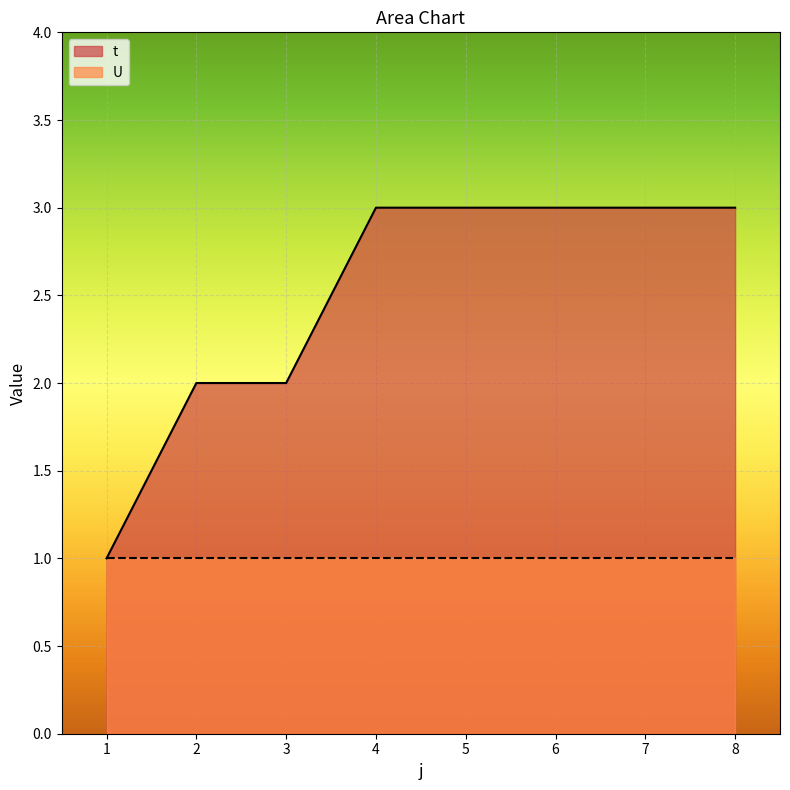

Reading left to right, what are all the values shown in this chart?

1=1	2=2	3=2	4=3	5=3	6=3	7=3	8=3